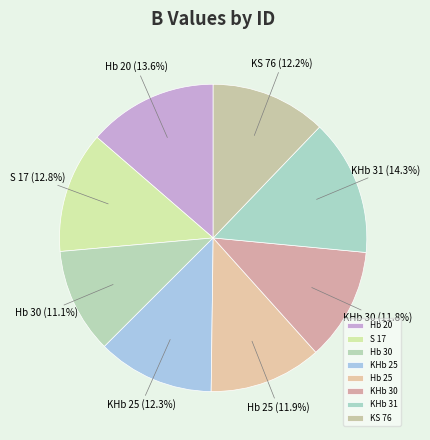

To the nearest percent, what percentage of the pie is KHb 25?

12%